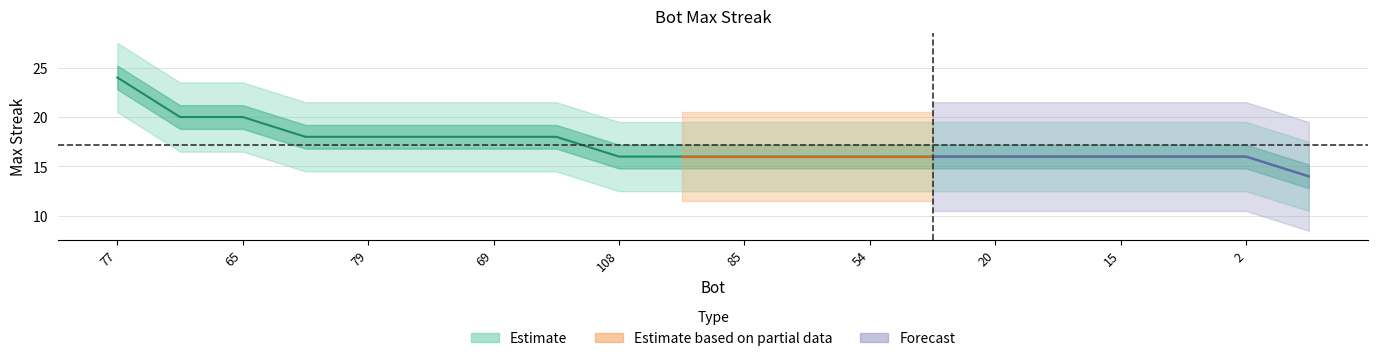

List the labels in order of value, largest first.

77, 70, 65, 102, 79, 76, 69, 60, 108, 88, 85, 67, 54, 21, 20, 18, 15, 10, 2, 99